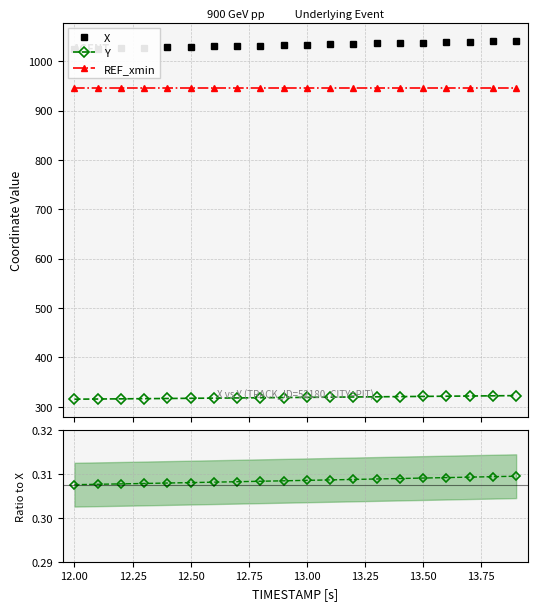

What is the highest value of the Y series?

322.4